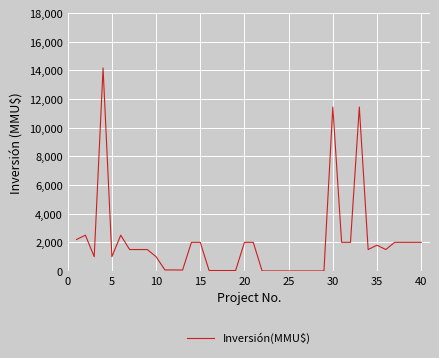

What is the difference between the maximum and minimum values?

14165